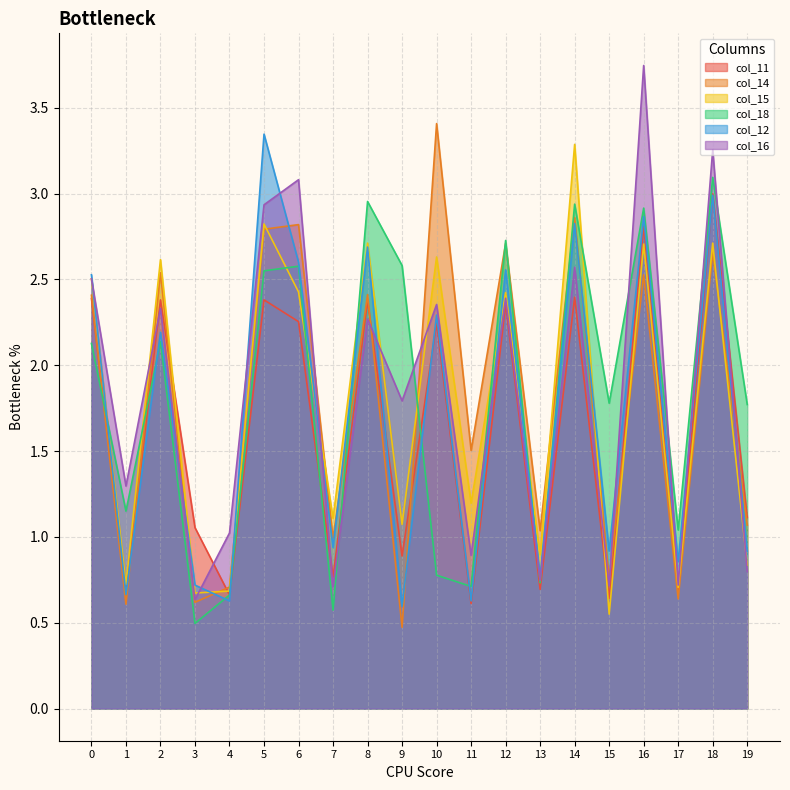

How many lines are shown in the chart?

6